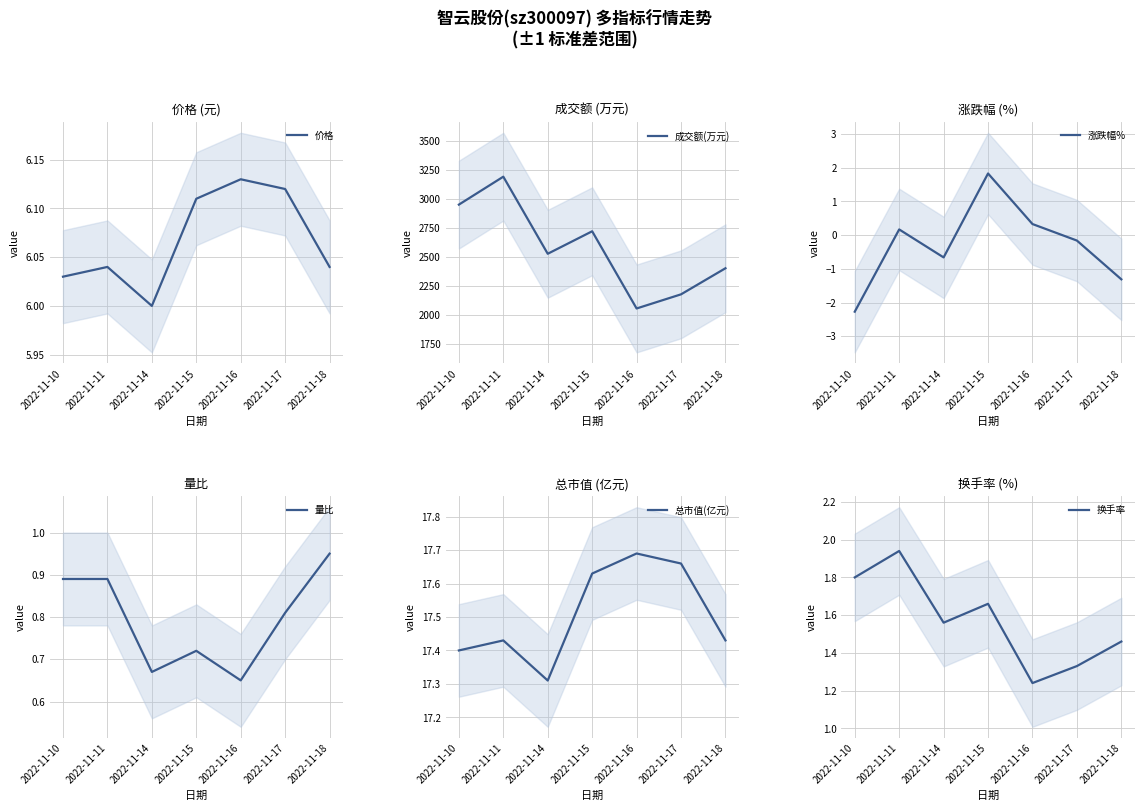

True or false: 涨跌幅% has a value of -2.3 at 2022-11-10.

True